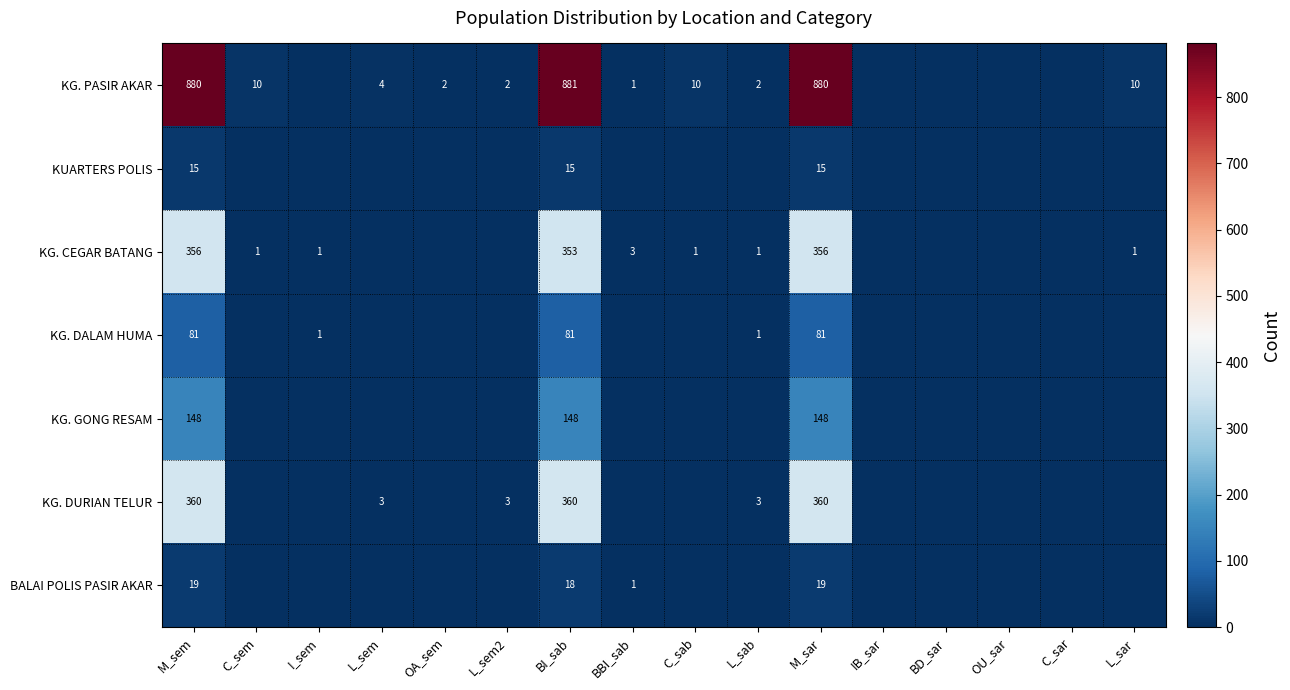

Is it true that KG. PASIR AKAR equals 880 at M_sar?

True